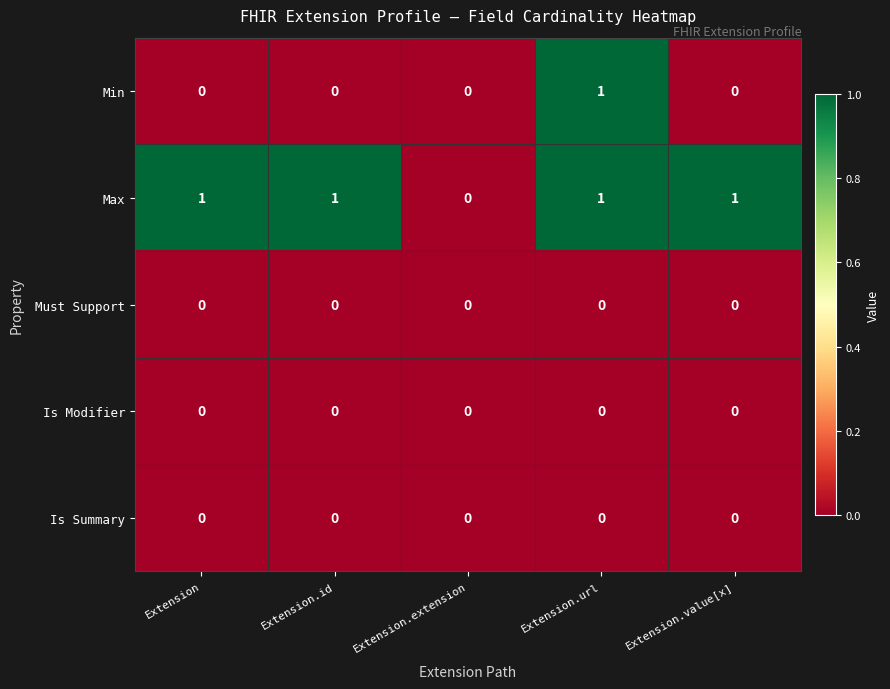

At which category is the sum across all series the highest?

Extension.url